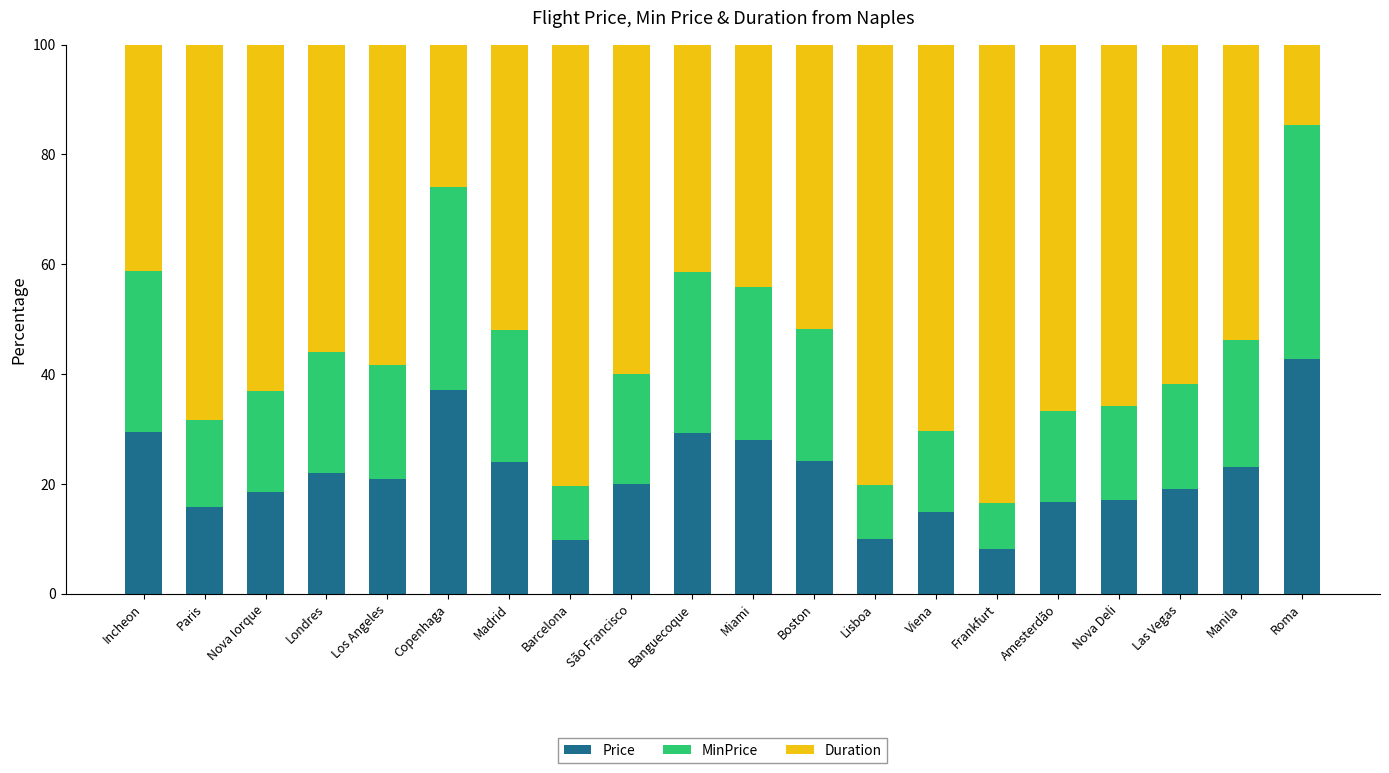

What are all the series names shown in the legend?

Price, MinPrice, Duration